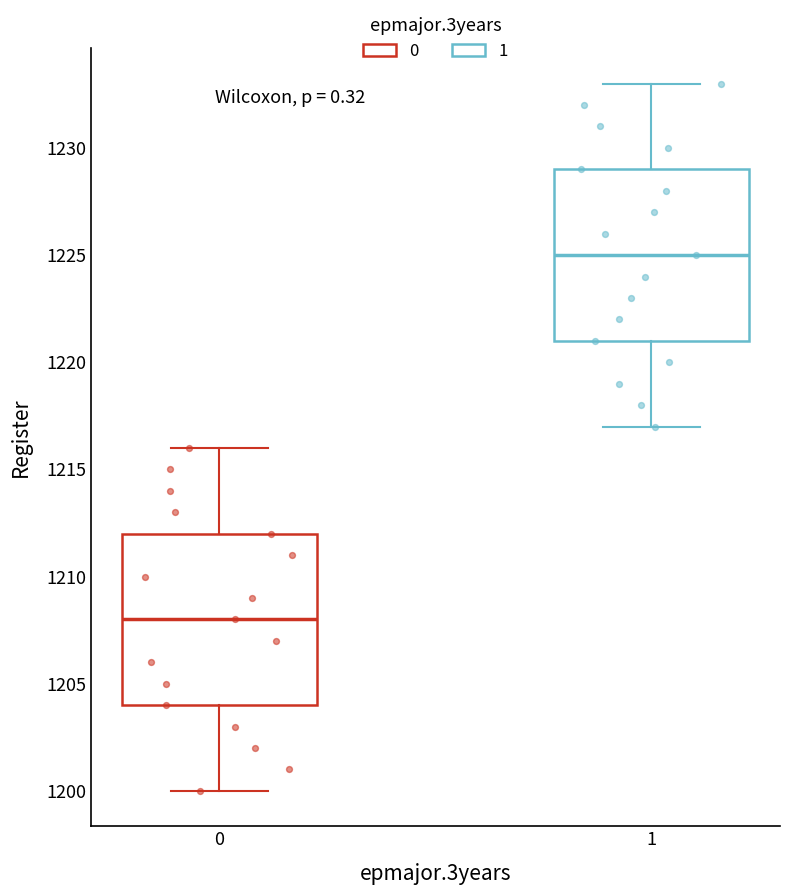

Where does the lower whisker of the box at x = 1 end on the y-axis? The values are not printed on the chart, so give them approximately, as read against the axis.

1217